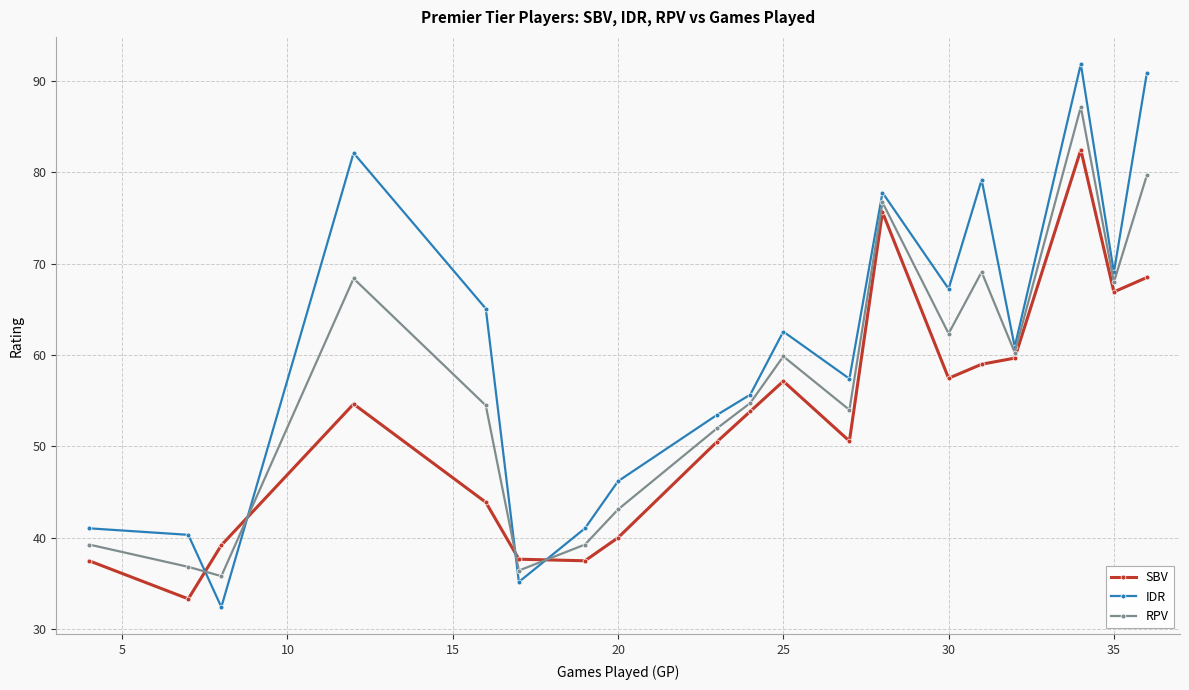

Which series has the widest spread of values?

IDR